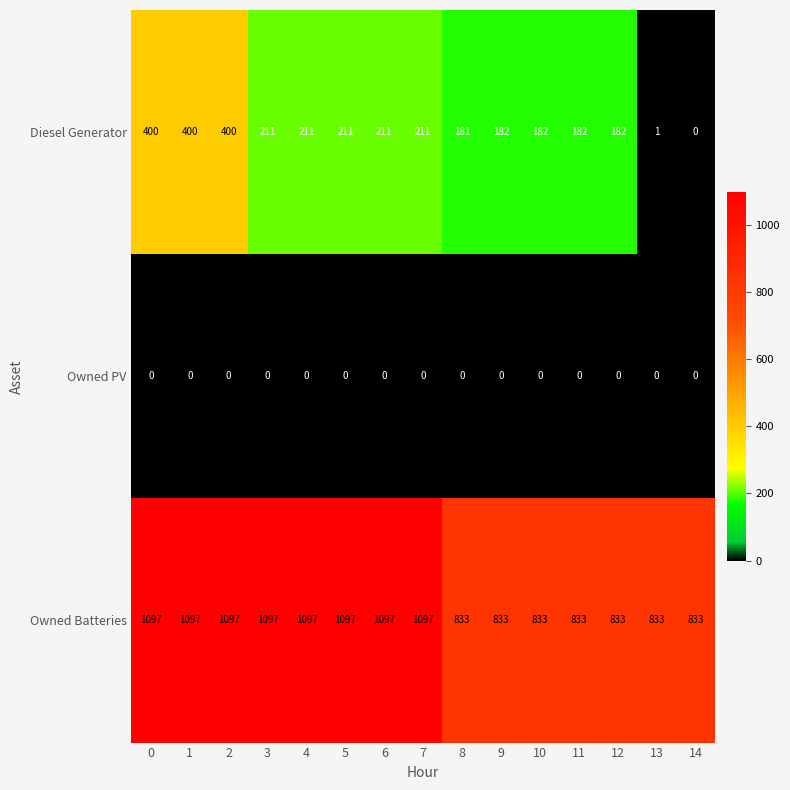

List the series in order of their peak value, lowest first.

Owned PV, Diesel Generator, Owned Batteries